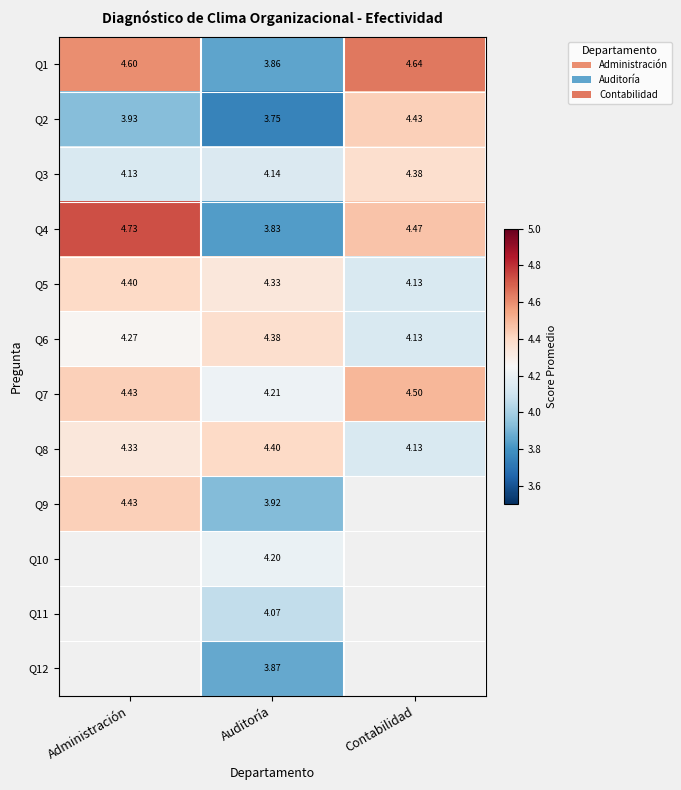

Is the value of Q8 at Contabilidad greater than the value of Q10 at Auditoría?

No